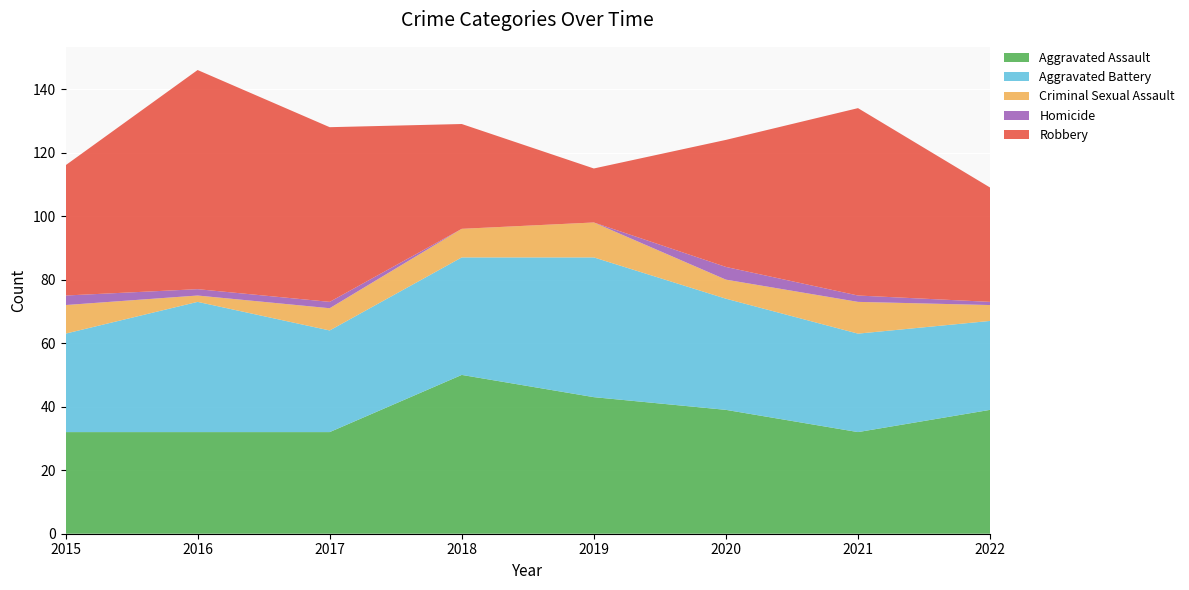

Reading left to right, transcribe all the data shown in this chart.

Aggravated Assault: 2015=32	2016=32	2017=32	2018=50	2019=43	2020=39	2021=32	2022=39
Aggravated Battery: 2015=31	2016=41	2017=32	2018=37	2019=44	2020=35	2021=31	2022=28
Criminal Sexual Assault: 2015=9	2016=2	2017=7	2018=9	2019=11	2020=6	2021=10	2022=5
Homicide: 2015=3	2016=2	2017=2	2018=0	2019=0	2020=4	2021=2	2022=1
Robbery: 2015=41	2016=69	2017=55	2018=33	2019=17	2020=40	2021=59	2022=36